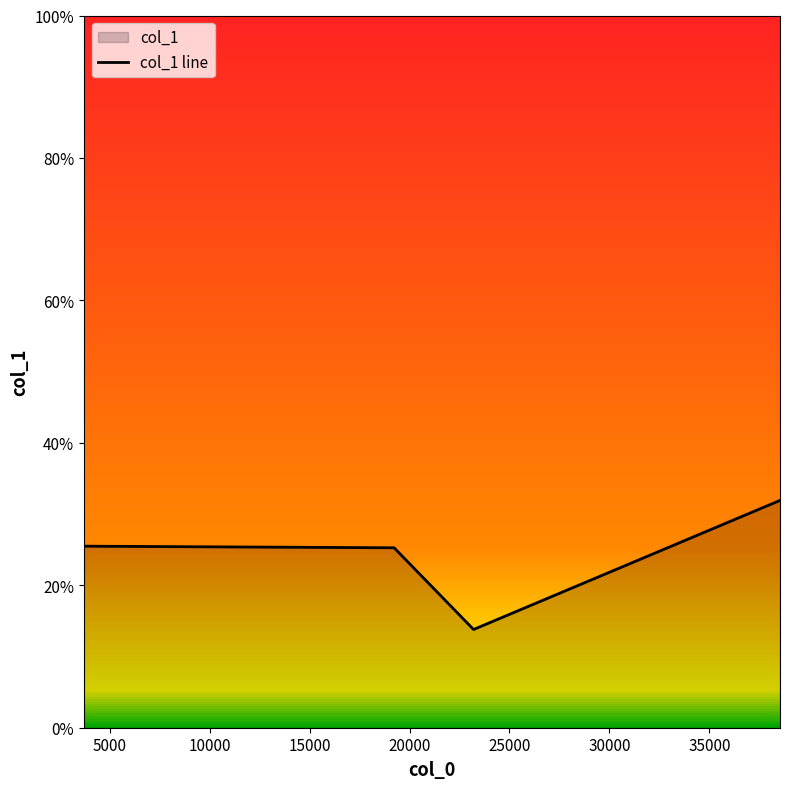

The value at 10000 is 18.8. True or false?

False